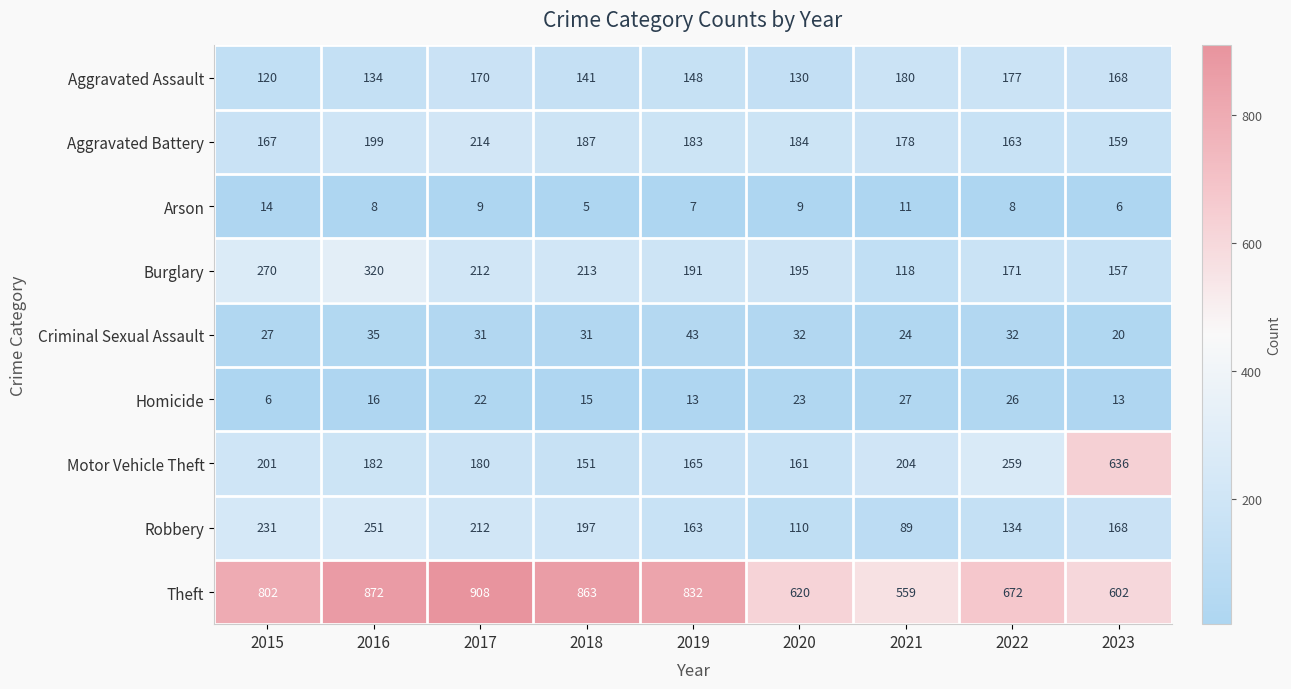

Which series has the largest range (max minus min)?

Motor Vehicle Theft